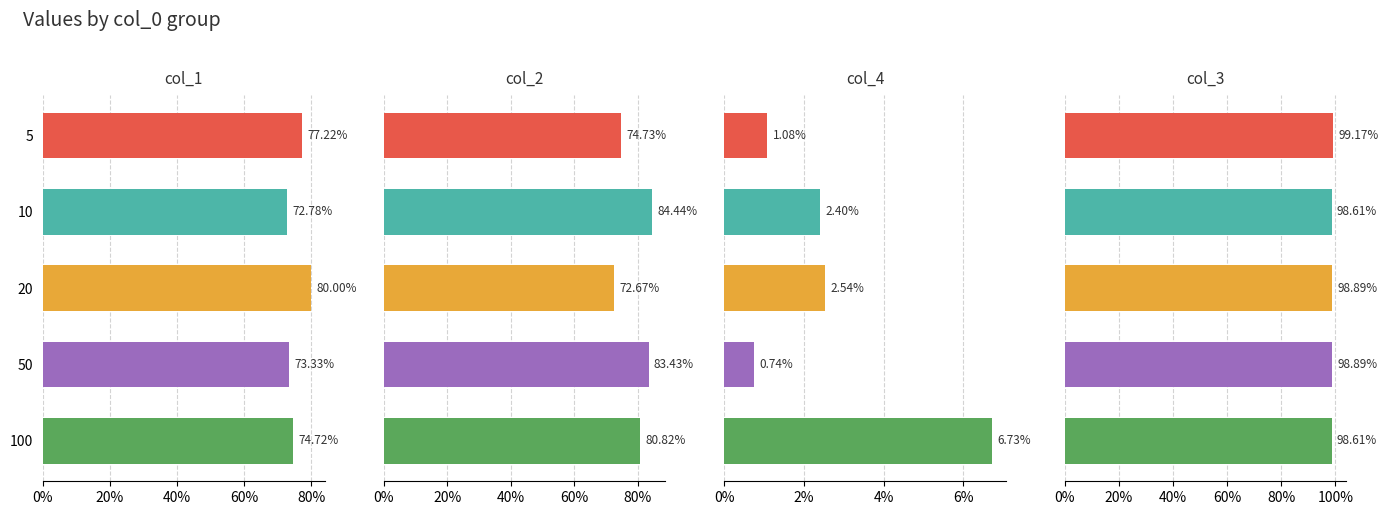

Count the col_2 values in the range 0 to 1.

5